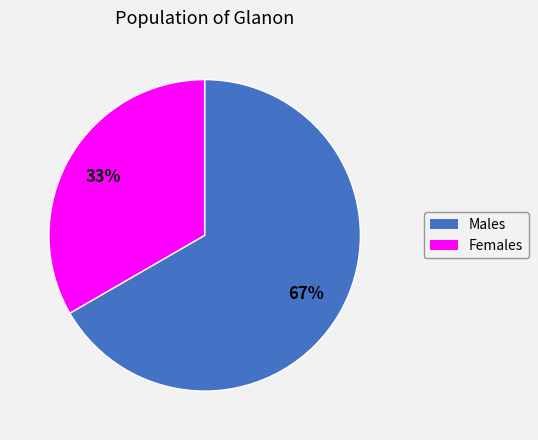

Does any single category account for the majority?

Yes